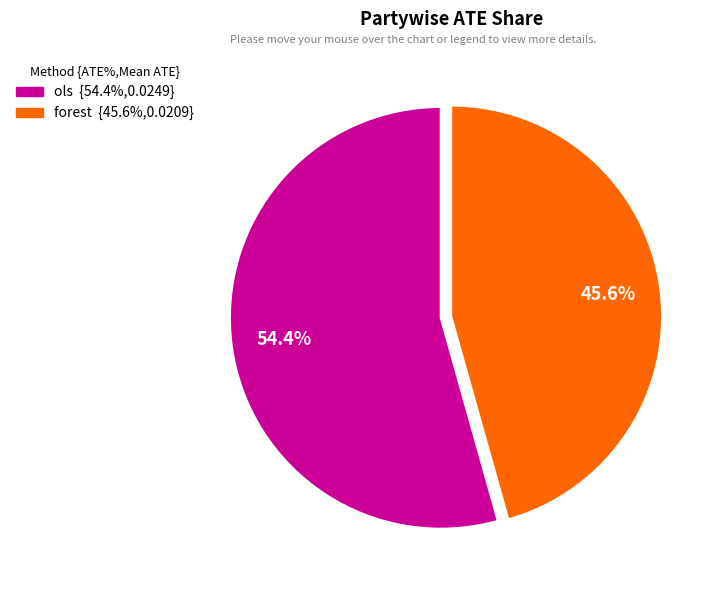

Is it true that forest is 57% of the pie?

False